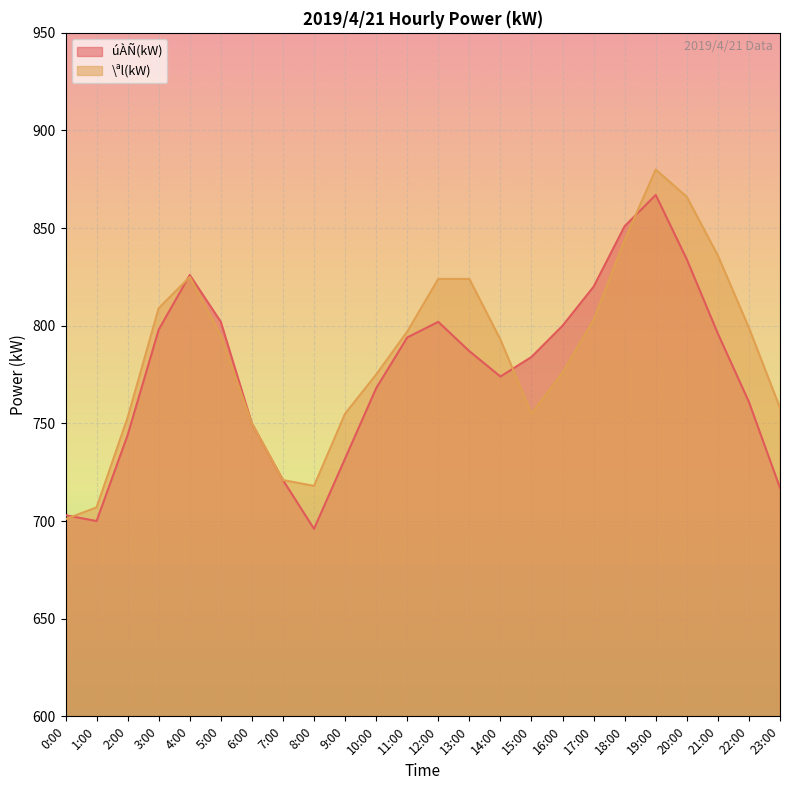

At which category is the sum across all series the highest?

19:00